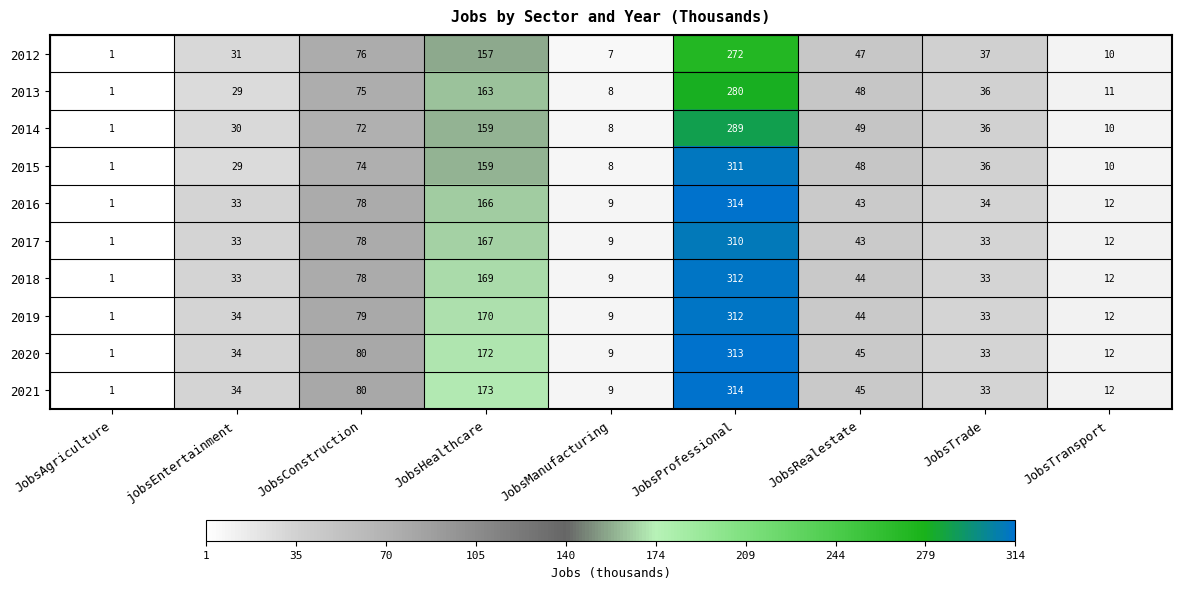

List the labels in order of 2012 value, smallest first.

JobsAgriculture, JobsManufacturing, JobsTransport, jobsEntertainment, JobsTrade, JobsRealestate, JobsConstruction, JobsHealthcare, JobsProfessional